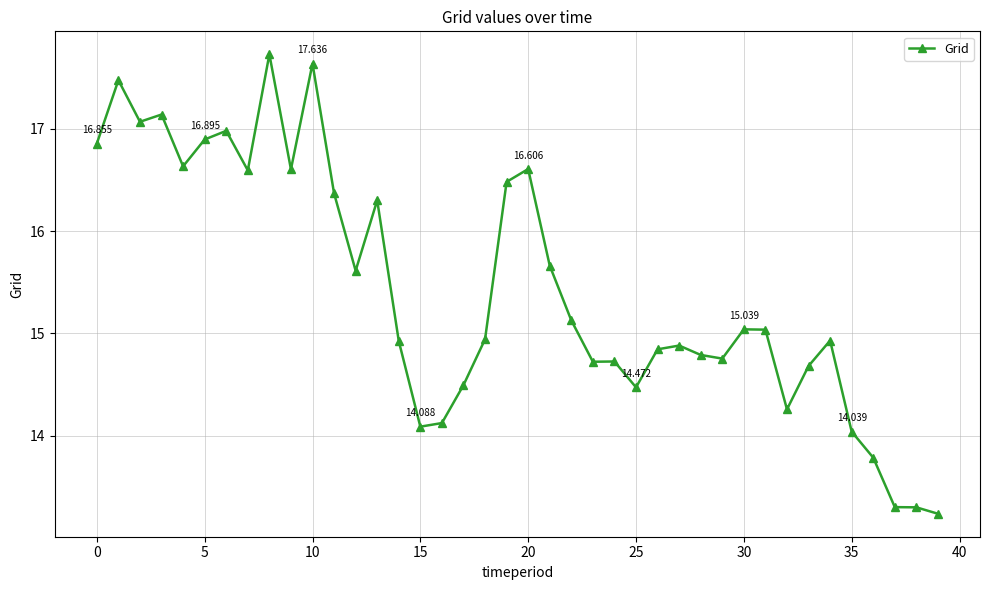

True or false: there are more than 1 points higher than both neighbors.

True